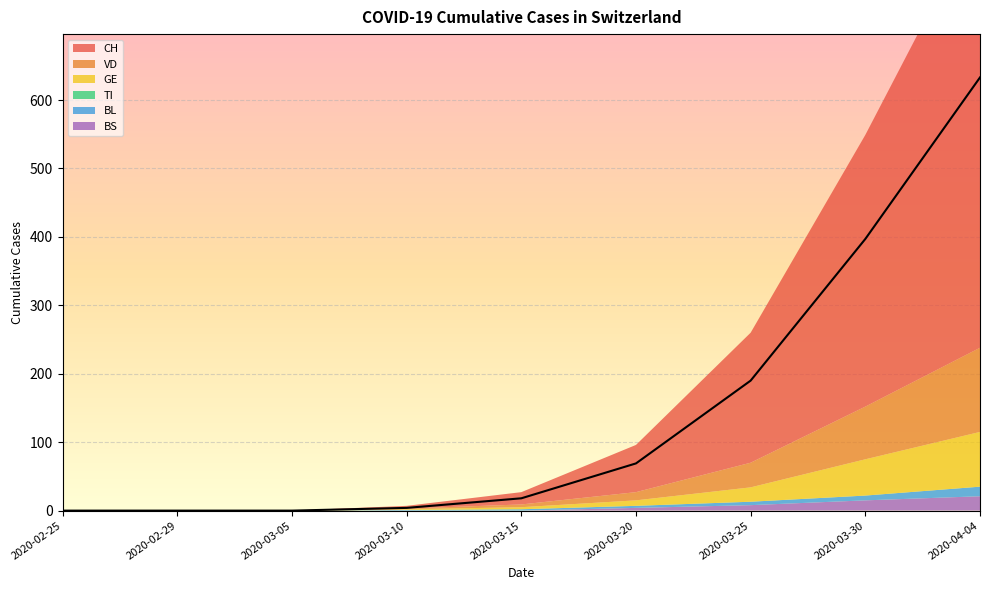

True or false: VD has a value of 0 at 2020-03-10.

False